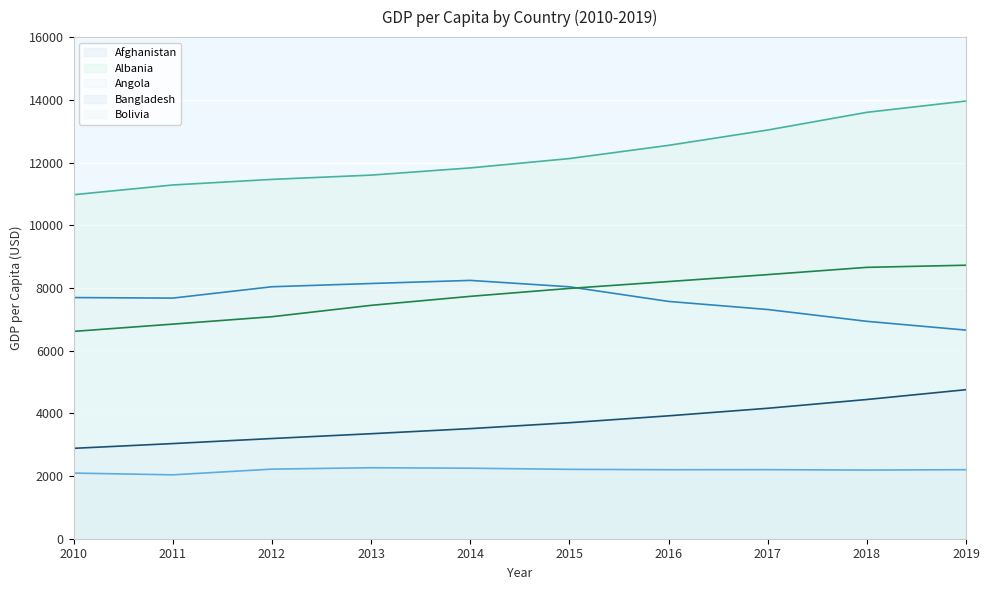

Reading left to right, list all the values displayed in this chart.

Afghanistan: 2010=2094	2011=2038	2012=2220	2013=2264	2014=2249	2015=2213	2016=2201	2017=2203	2018=2190	2019=2202
Albania: 2010=10973	2011=11283	2012=11462	2013=11598	2014=11828	2015=12126	2016=12548	2017=13037	2018=13601	2019=13962
Angola: 2010=7692	2011=7675	2012=8037	2013=8141	2014=8240	2015=8036	2016=7569	2017=7311	2018=6934	2019=6654
Bangladesh: 2010=2883	2011=3035	2012=3196	2013=3349	2014=3512	2015=3700	2016=3920	2017=4161	2018=4441	2019=4754
Bolivia: 2010=6613	2011=6845	2012=7081	2013=7444	2014=7731	2015=7984	2016=8203	2017=8424	2018=8656	2019=8724